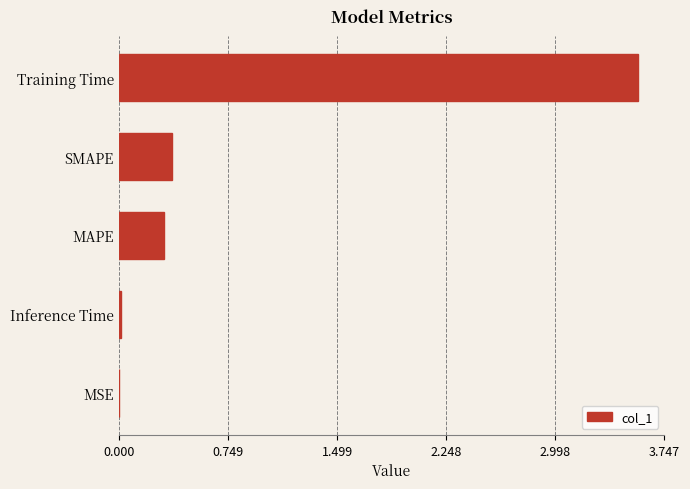

Are the bars horizontal?

Yes